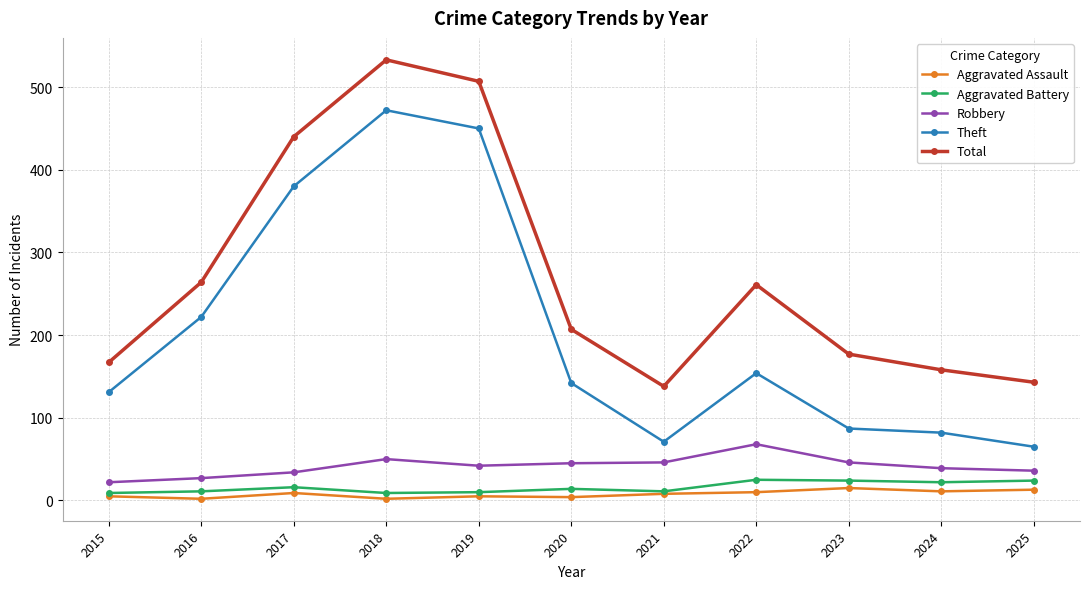

Which series has the largest range (max minus min)?

Theft